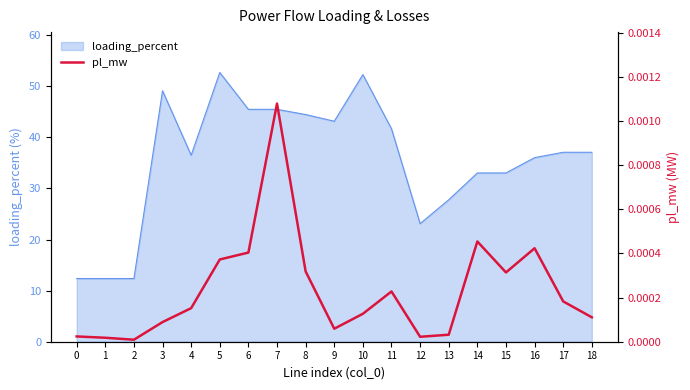

Is it true that loading_percent equals 6.4 at 2?

False